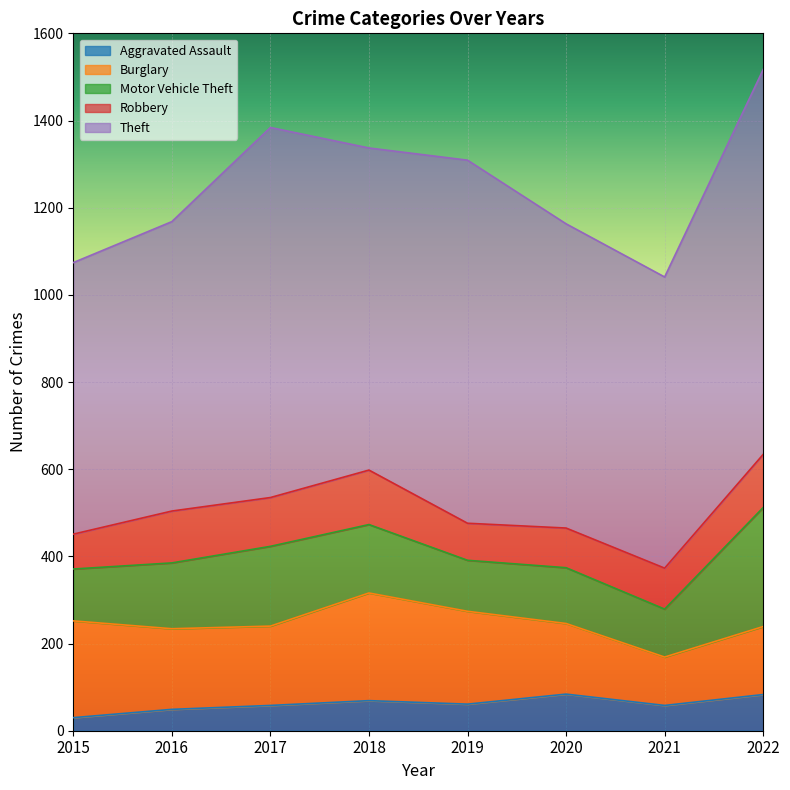

What are all the series names shown in the legend?

Aggravated Assault, Burglary, Motor Vehicle Theft, Robbery, Theft